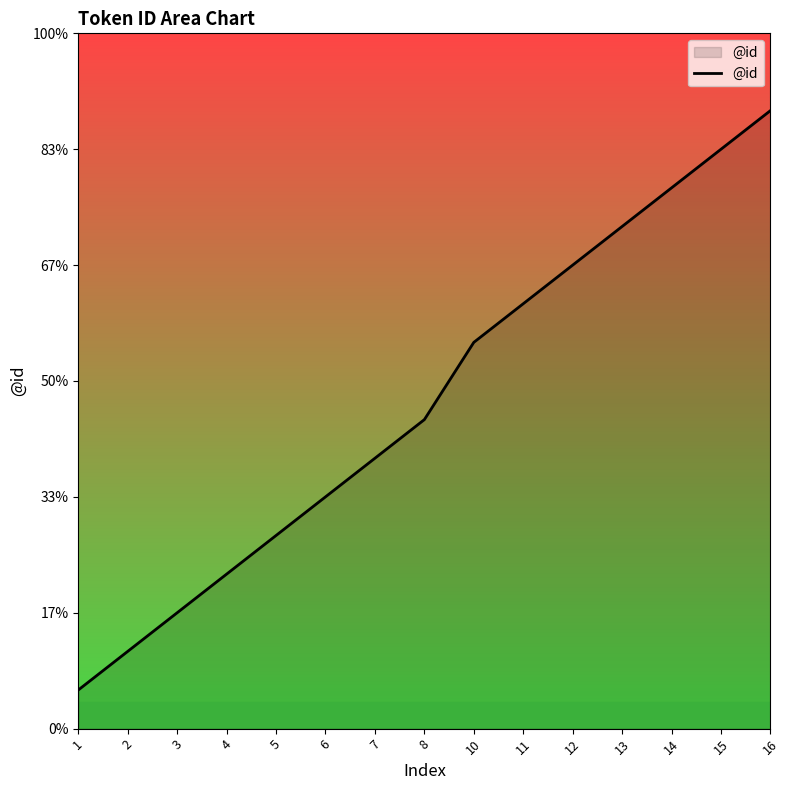

At which label does the data first exceed 8?

10